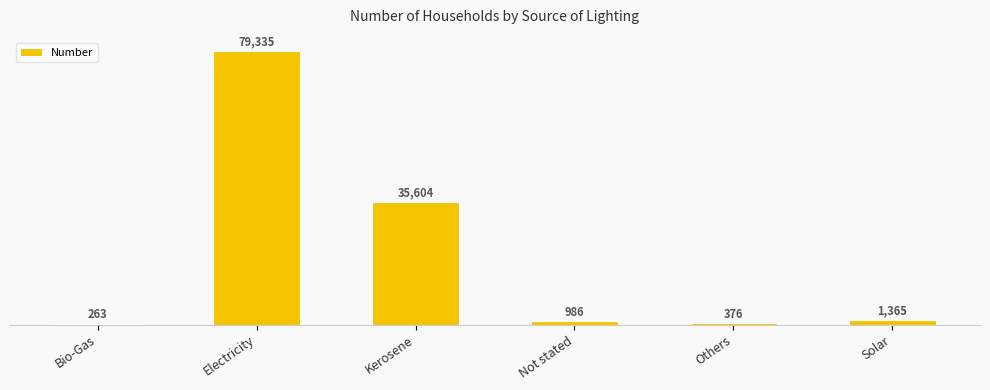

At which label is the value closest to 39799?

Kerosene